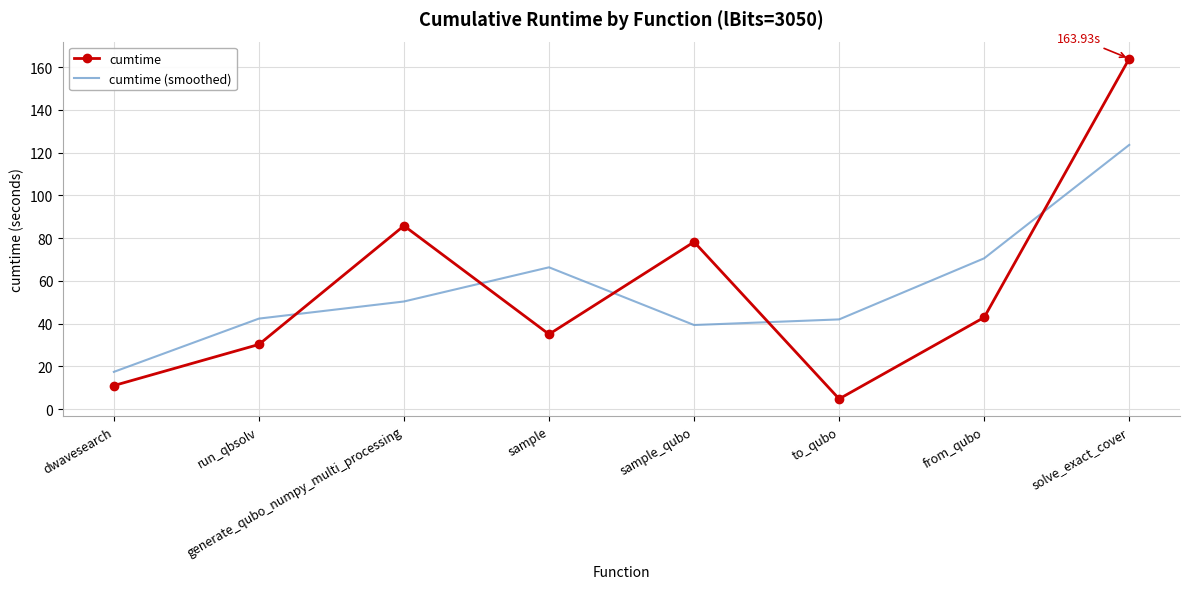

After their last crossing, which series has the higher values: cumtime or cumtime (smoothed)?

cumtime